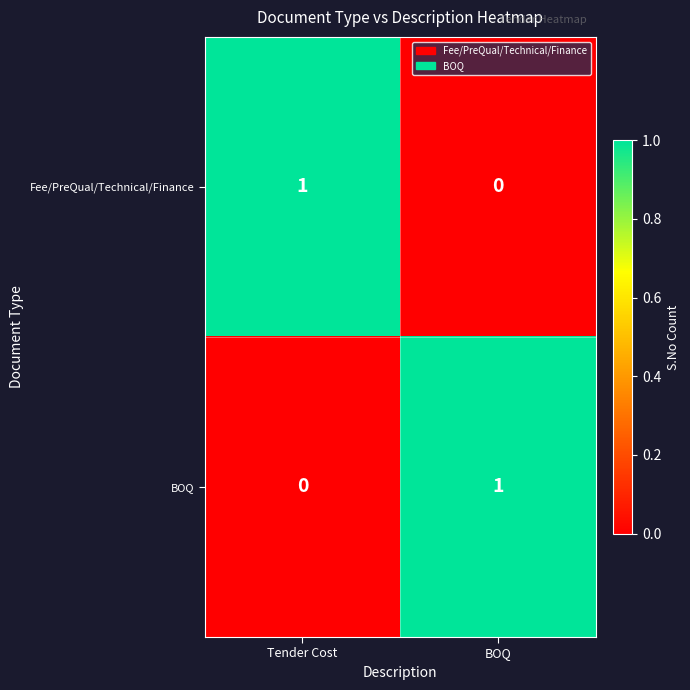

List the labels in order of Fee/PreQual/Technical/Finance value, smallest first.

BOQ, Tender Cost